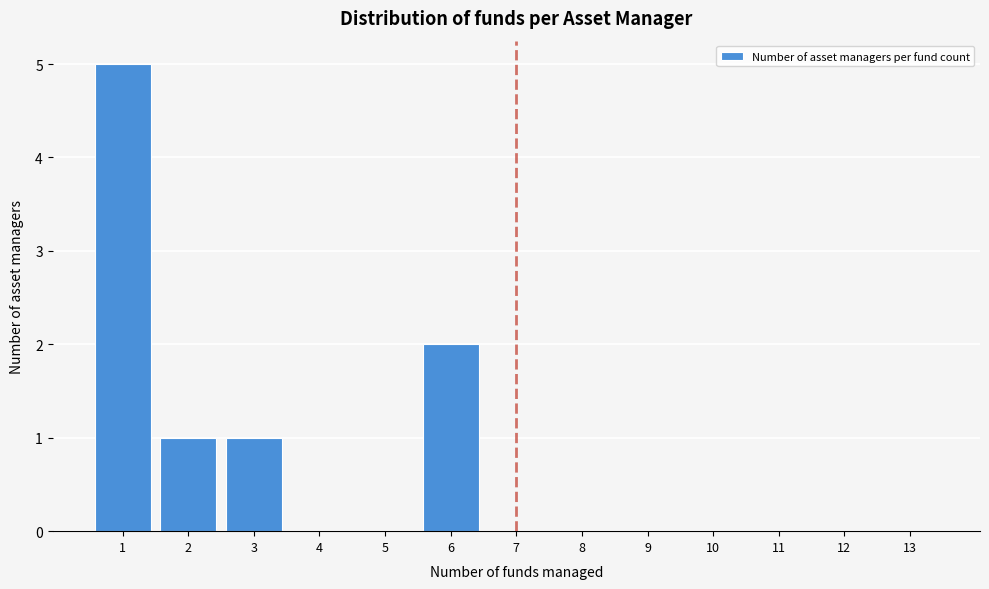

Reading left to right, extract all data points from this chart.

1=5	2=1	3=1	4=0	5=0	6=2	7=0	8=0	9=0	10=0	11=0	12=0	13=0